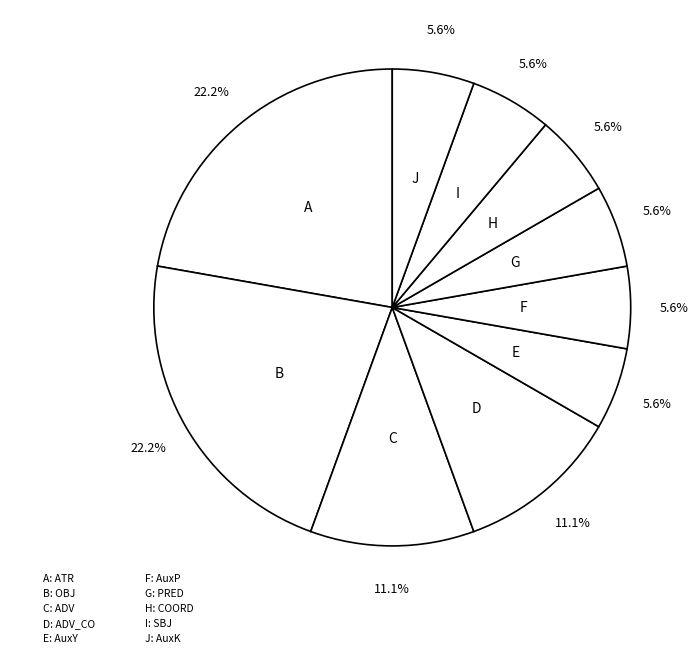

How many segments does this pie chart have?

10